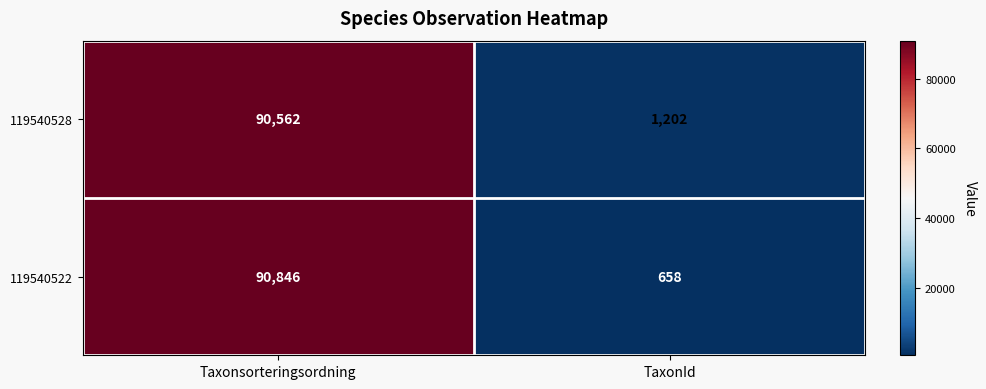

What is the sum of the 119540528 values at Taxonsorteringsordning and TaxonId?

91764